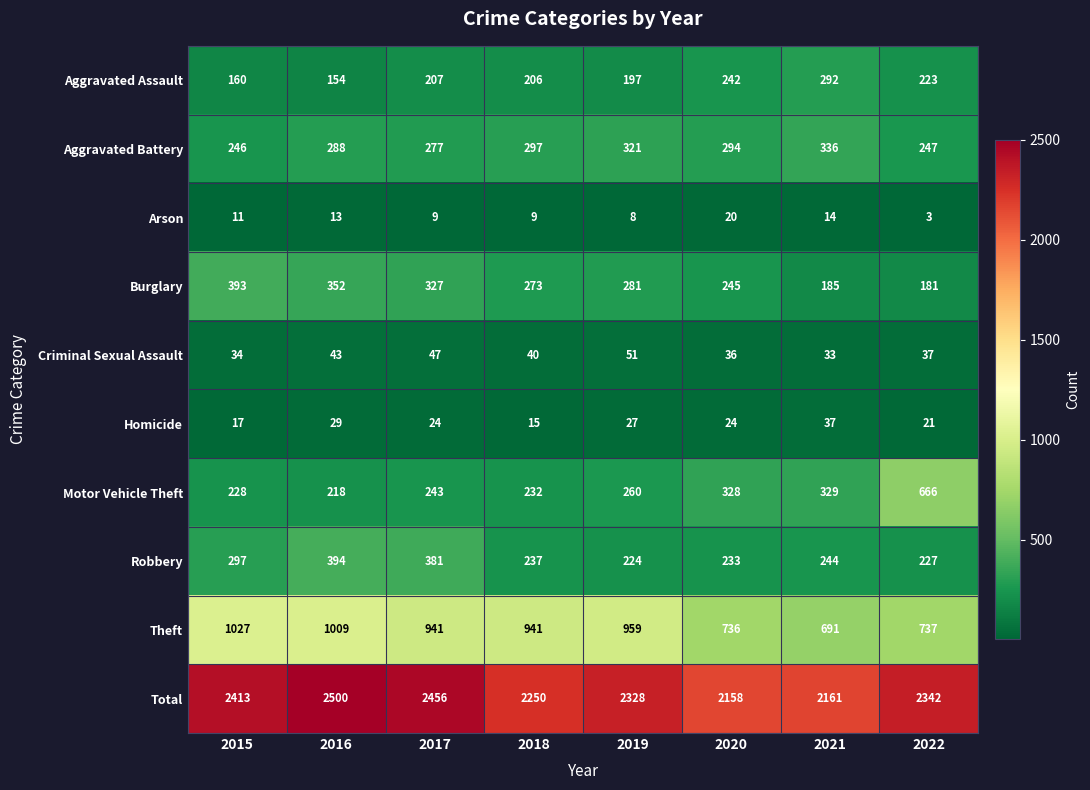

What is the average value of the Arson series?

11